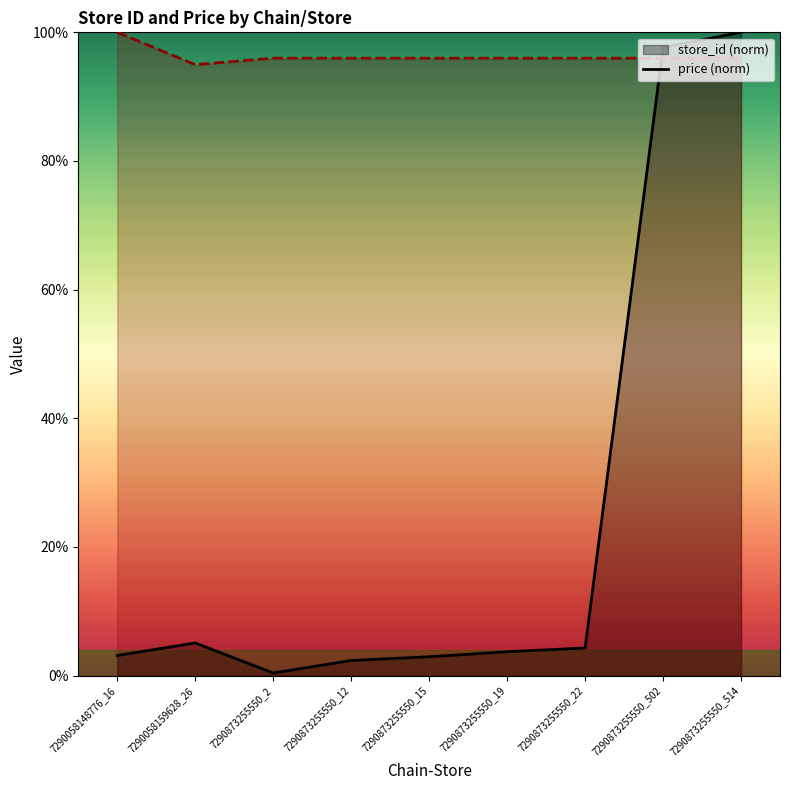

Does the chart display data point markers on the line(s)?

No